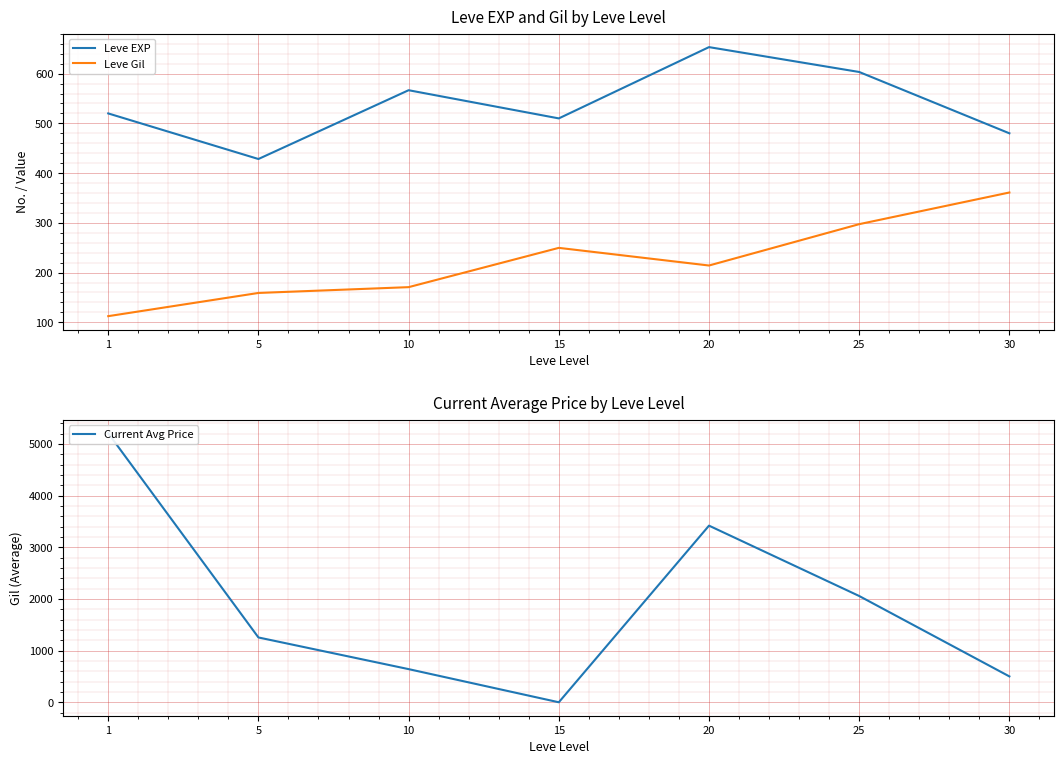

What is the value of the Current Avg Price point at the 7th from the left?

500.5